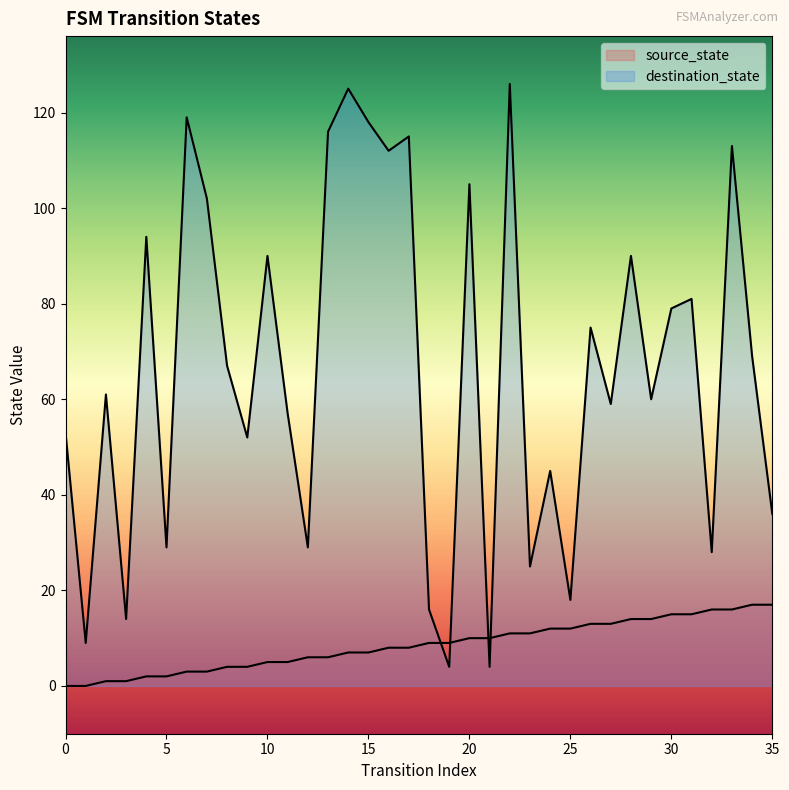

Rank the series by their maximum value, from highest to lowest.

destination_state, source_state